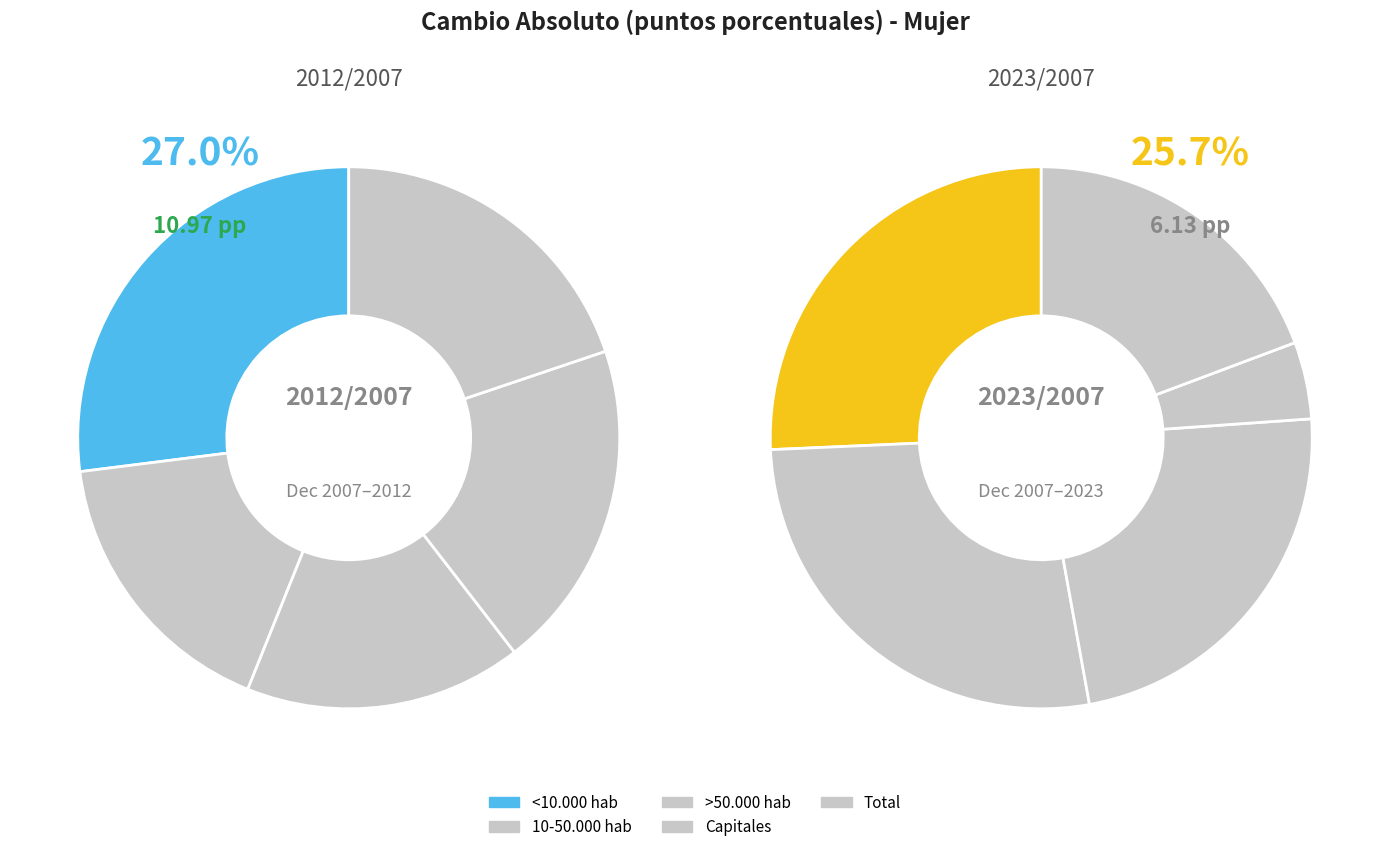

Does values_2012 represent more than half of the total?

No